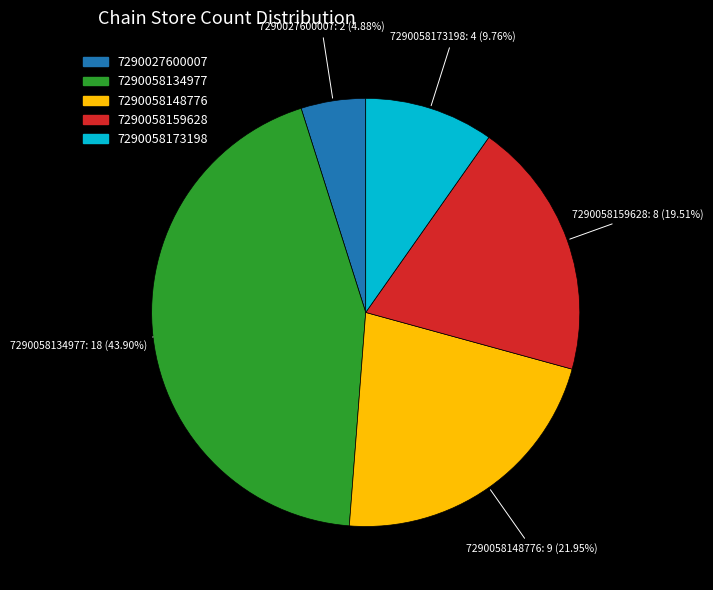

How many slices are in this pie chart?

5